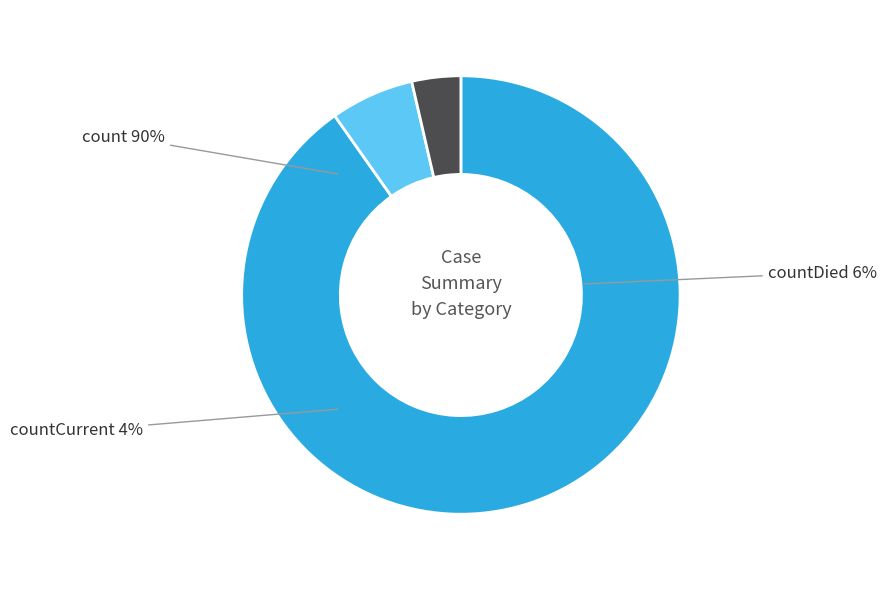

The count slice represents 90% of the pie. True or false?

True